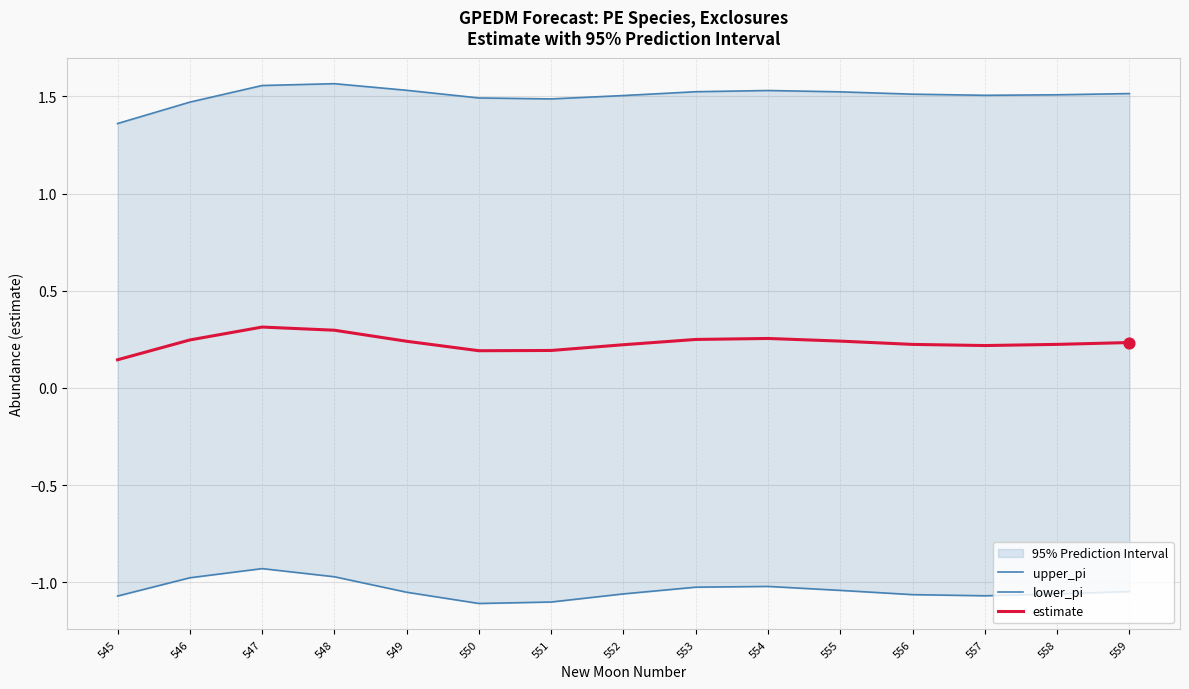

Which series has the largest total across all categories?

upper_pi